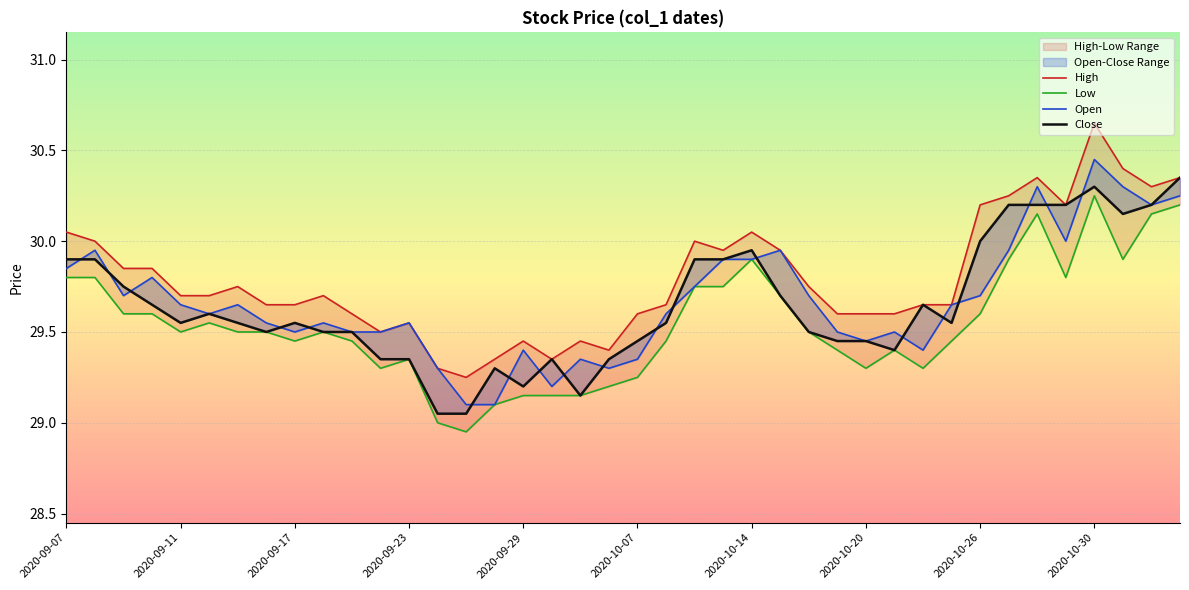

What is the maximum value shown in the chart?

30.6